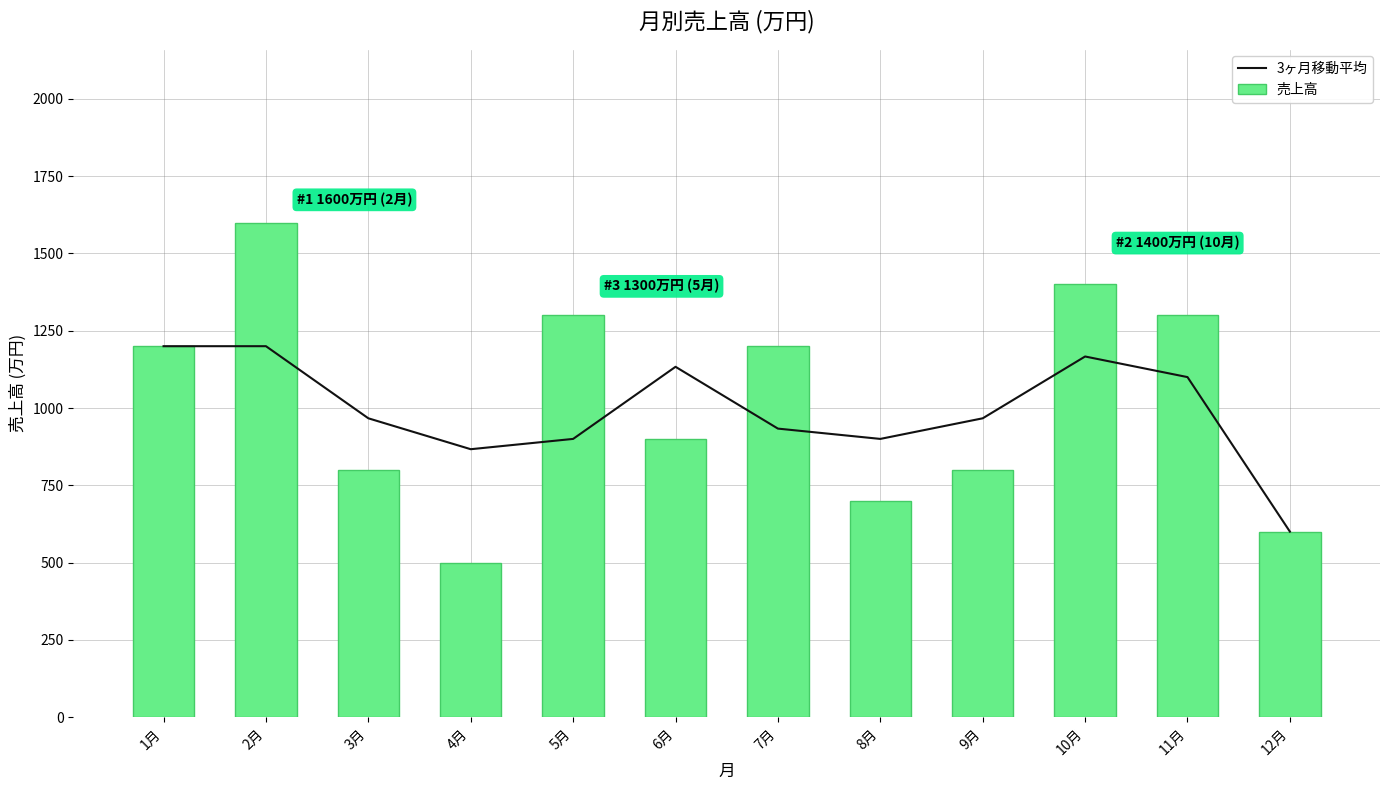

What is the sum of the 売上高 values at 9月 and 8月?

1500